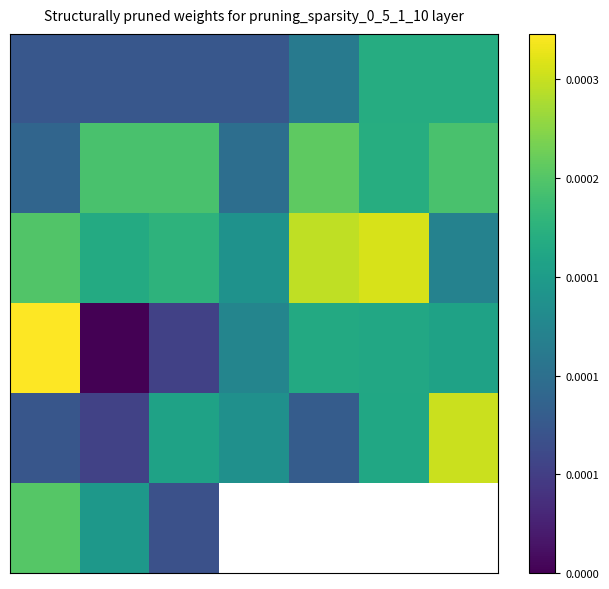

Between 5 and 3, which is larger?

5